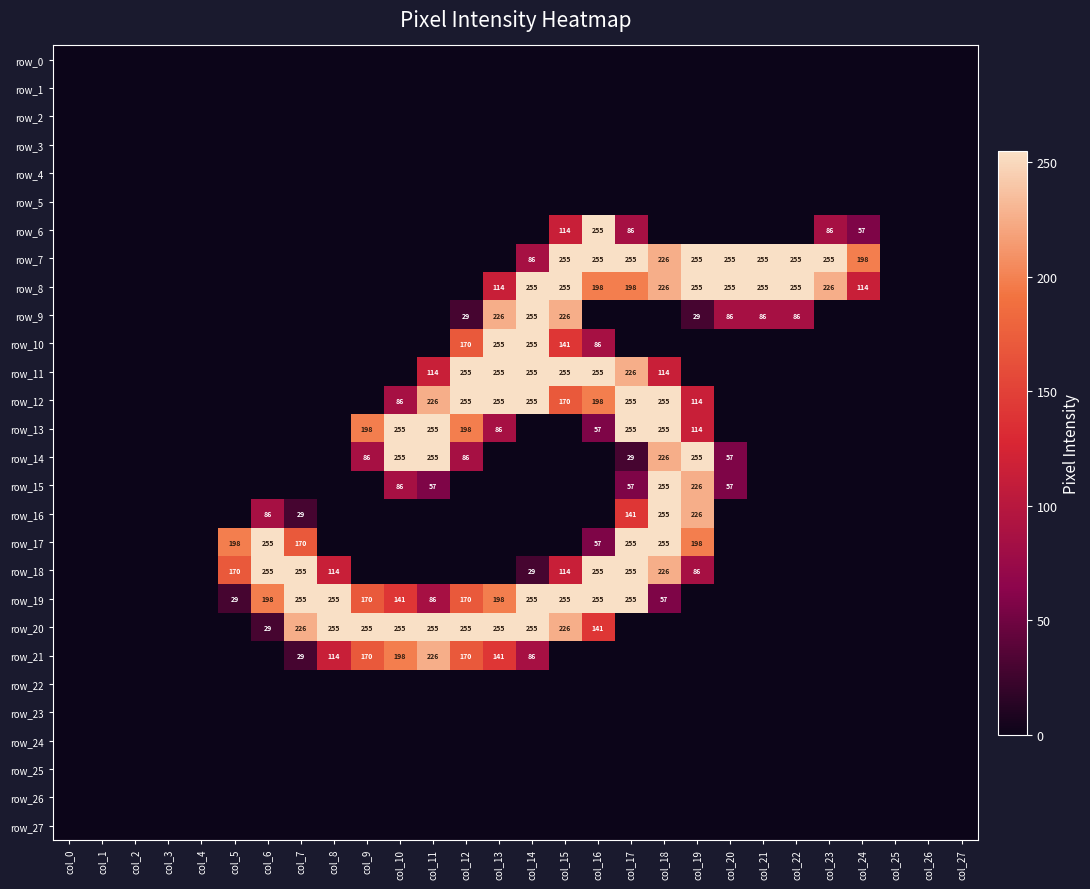

At which label is row_7 closest to 127?

col_14